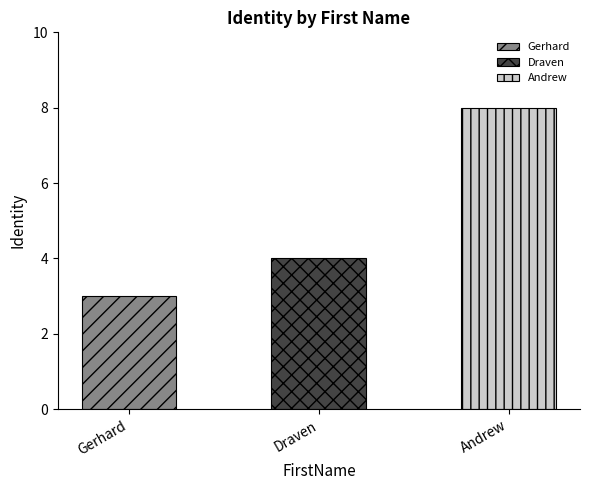

What is the value of the 2nd bar from the left?

4